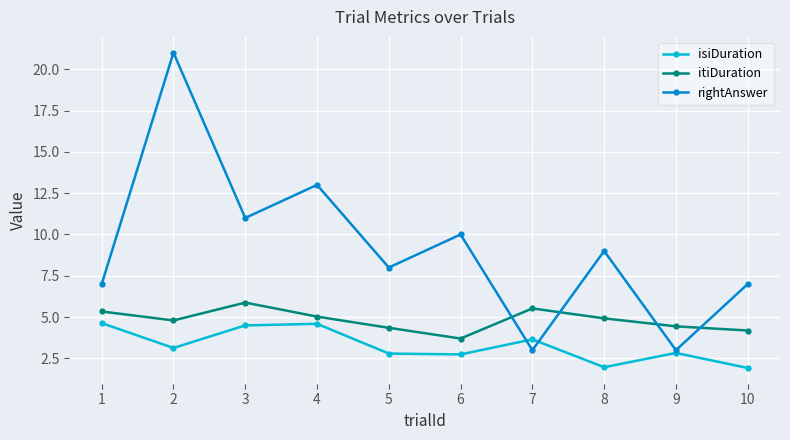

True or false: isiDuration has more than 0 interior local peaks.

True